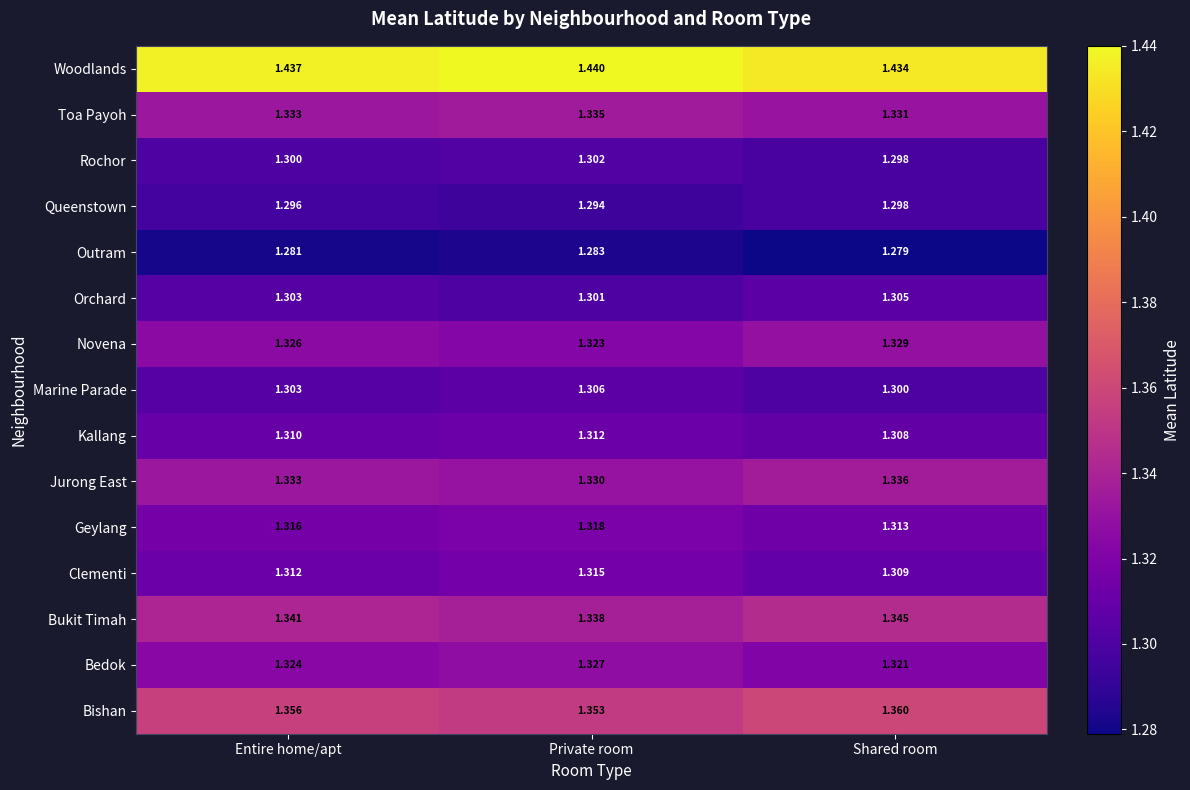

Where is Queenstown nearest to the value 1?

Private room